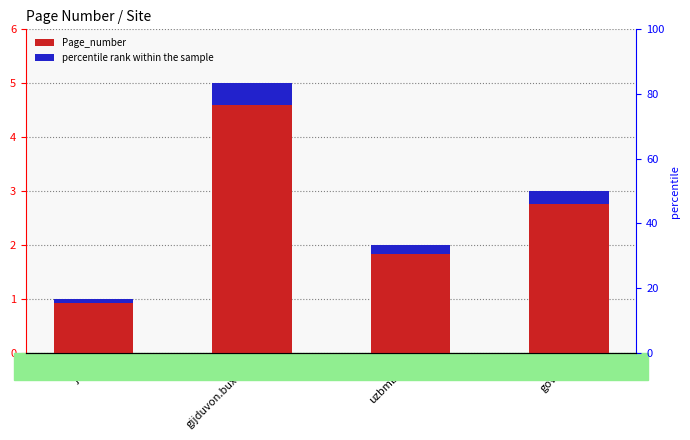

Which series has the largest range (max minus min)?

Page_number